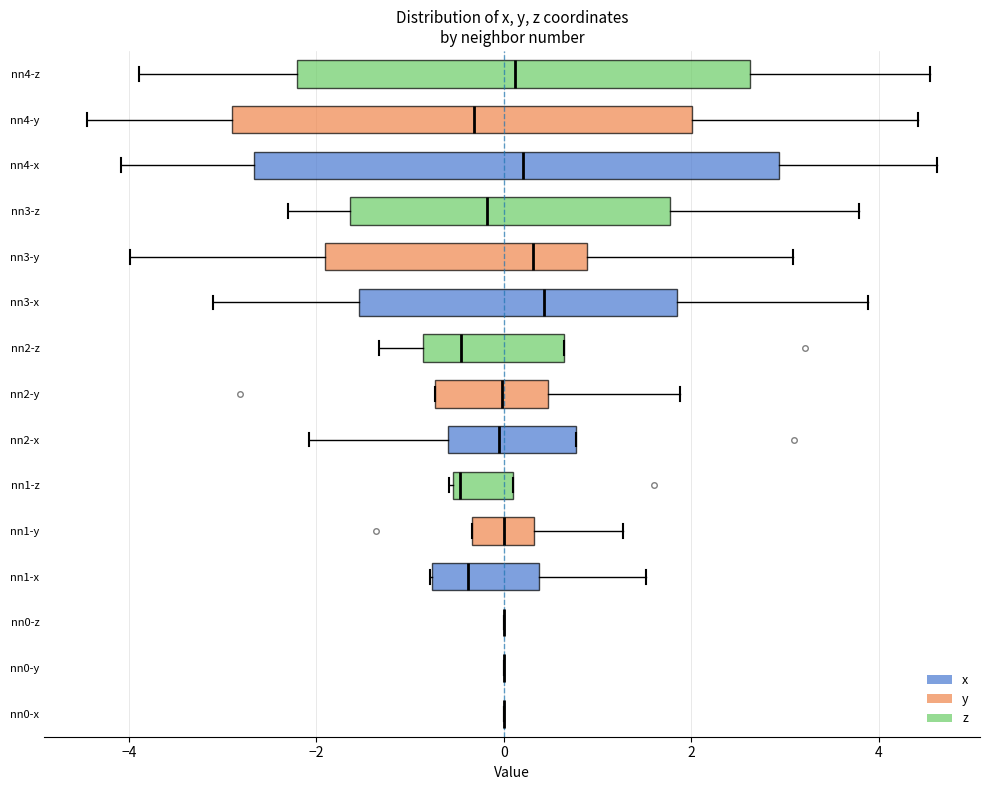

Reading bottom to top, transcribe this box plot: for each box, give where its median line is, the range the box spans, and where its two whiskers end, as read against the x-axis. The values are not printed on the chart, so give them approximately, as read against the axis.

nn0-x: box collapsed to a line at 0.0, whiskers 0.0 to 0.0
nn0-y: box collapsed to a line at 0.0, whiskers 0.0 to 0.0
nn0-z: box collapsed to a line at 0.0, whiskers 0.0 to 0.0
nn1-x: median -0.4, box -0.8 to 0.4, whiskers -0.8 to 1.6
nn1-y: median 0.0, box -0.4 to 0.4, whiskers -0.4 to 1.2
nn1-z: median -0.4, box -0.6 to 0.2, whiskers -0.6 to 0.2
nn2-x: median 0.0, box -0.6 to 0.8, whiskers -2.0 to 0.8
nn2-y: median 0.0, box -0.8 to 0.4, whiskers -0.8 to 1.8
nn2-z: median -0.4, box -0.8 to 0.6, whiskers -1.4 to 0.6
nn3-x: median 0.4, box -1.6 to 1.8, whiskers -3.2 to 3.8
nn3-y: median 0.4, box -2.0 to 0.8, whiskers -4.0 to 3.0
nn3-z: median -0.2, box -1.6 to 1.8, whiskers -2.4 to 3.8
nn4-x: median 0.2, box -2.6 to 3.0, whiskers -4.0 to 4.6
nn4-y: median -0.4, box -2.8 to 2.0, whiskers -4.4 to 4.4
nn4-z: median 0.2, box -2.2 to 2.6, whiskers -3.8 to 4.6